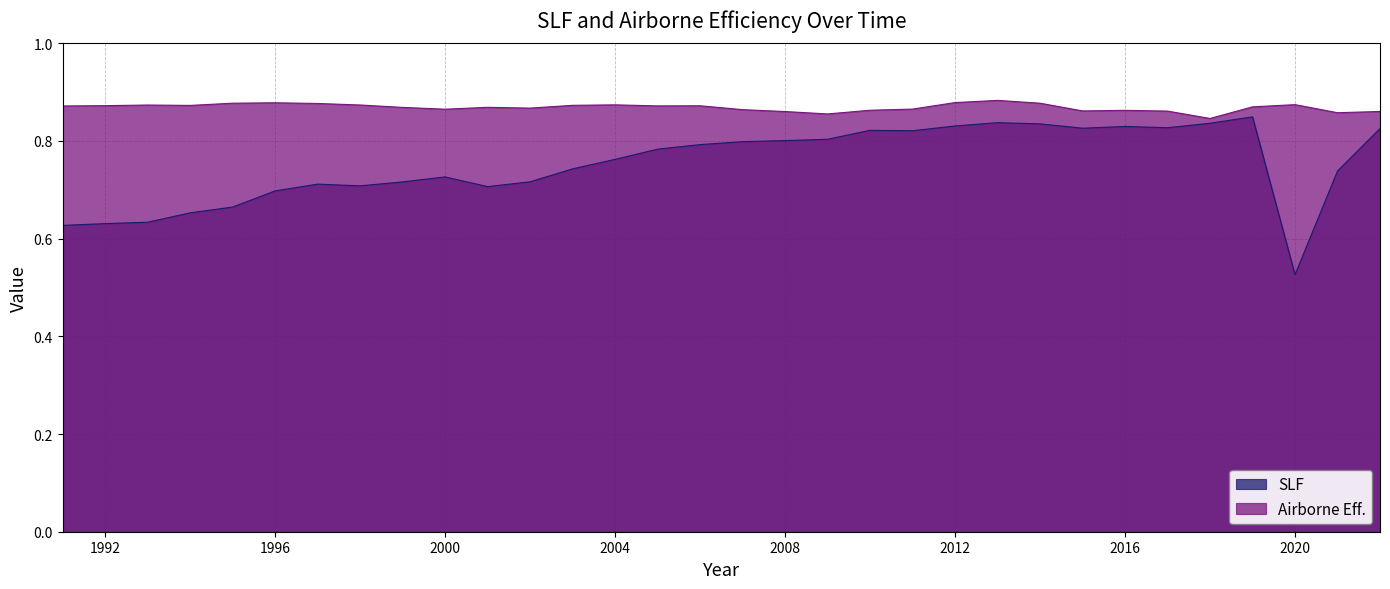

Rank the series at 2001 from highest to lowest value.

Airborne Eff., SLF